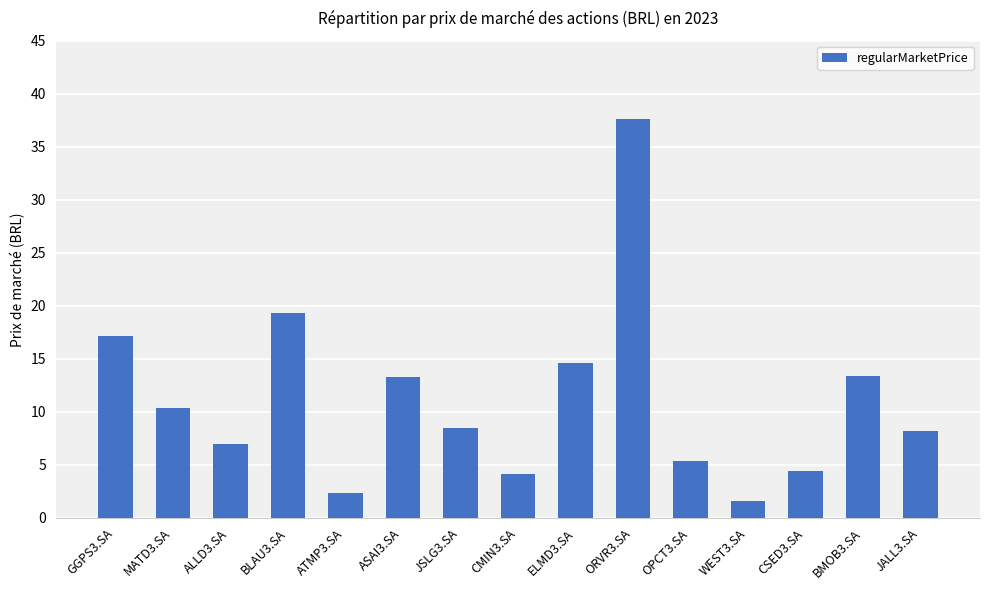

Is it true that the value at BLAU3.SA is 6.1?

False